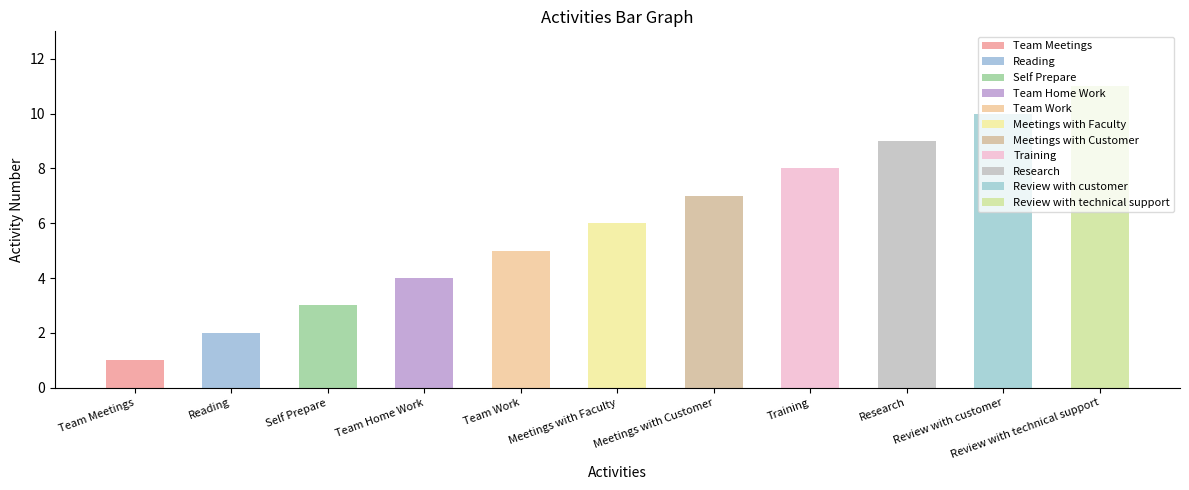

What is the smallest value displayed?

1